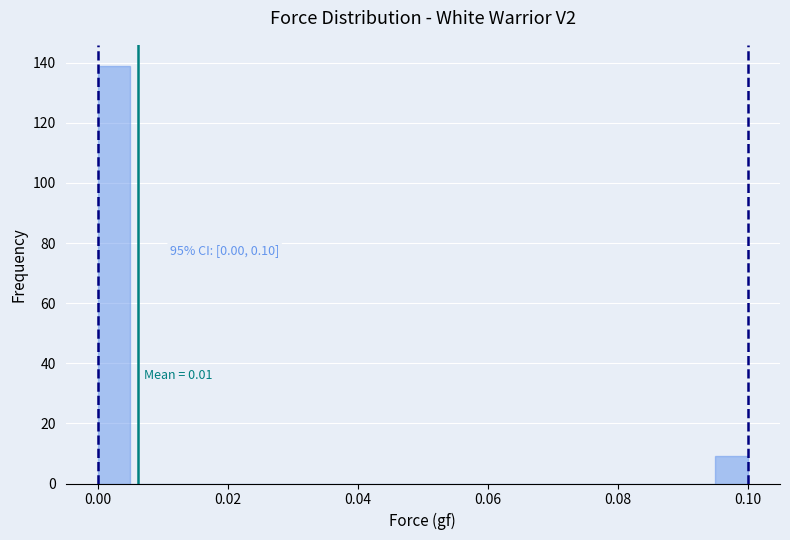

Read against the x-axis, roughly where is the centre of the tallest bar?

0.002